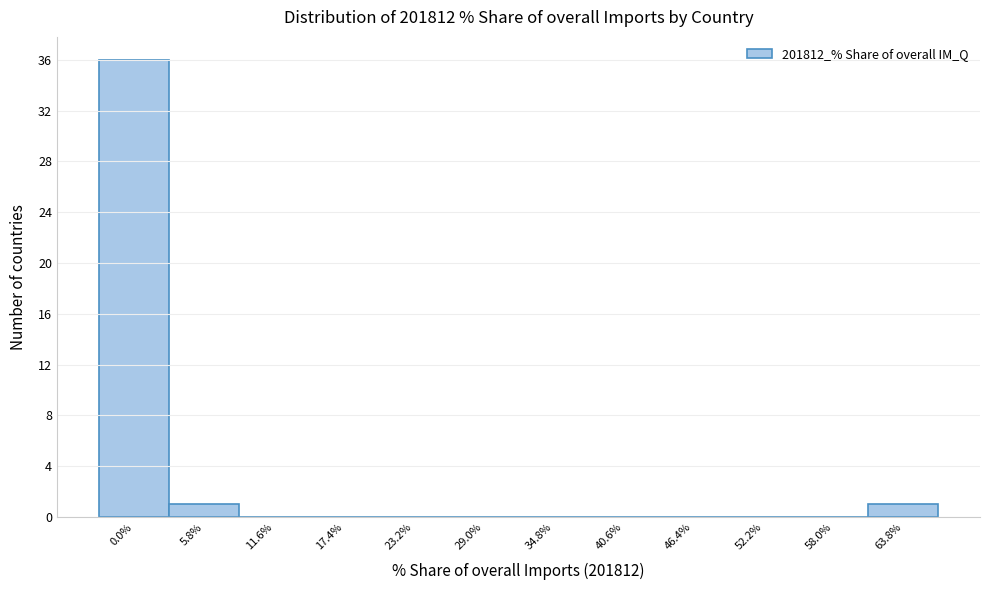

Reading left to right, list all the values displayed in this chart.

0.0%=36	5.8%=1	11.6%=0	17.4%=0	23.2%=0	29.0%=0	34.8%=0	40.6%=0	46.4%=0	52.2%=0	58.0%=0	63.8%=1